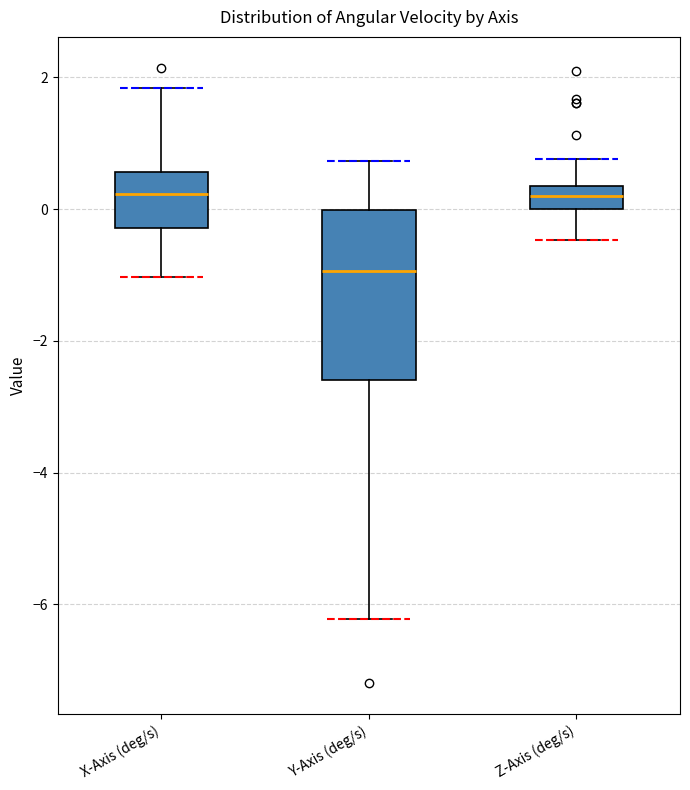

Reading left to right, read every box against the y-axis: the position of its median line, the range the box covers, and the ends of its whiskers. The values are not printed on the chart, so give them approximately, as read against the axis.

X-Axis (deg/s): median 0.2, box -0.2 to 0.6, whiskers -1.0 to 1.8
Y-Axis (deg/s): median -1.0, box -2.6 to 0.0, whiskers -6.2 to 0.8
Z-Axis (deg/s): median 0.2, box 0.0 to 0.4, whiskers -0.4 to 0.8